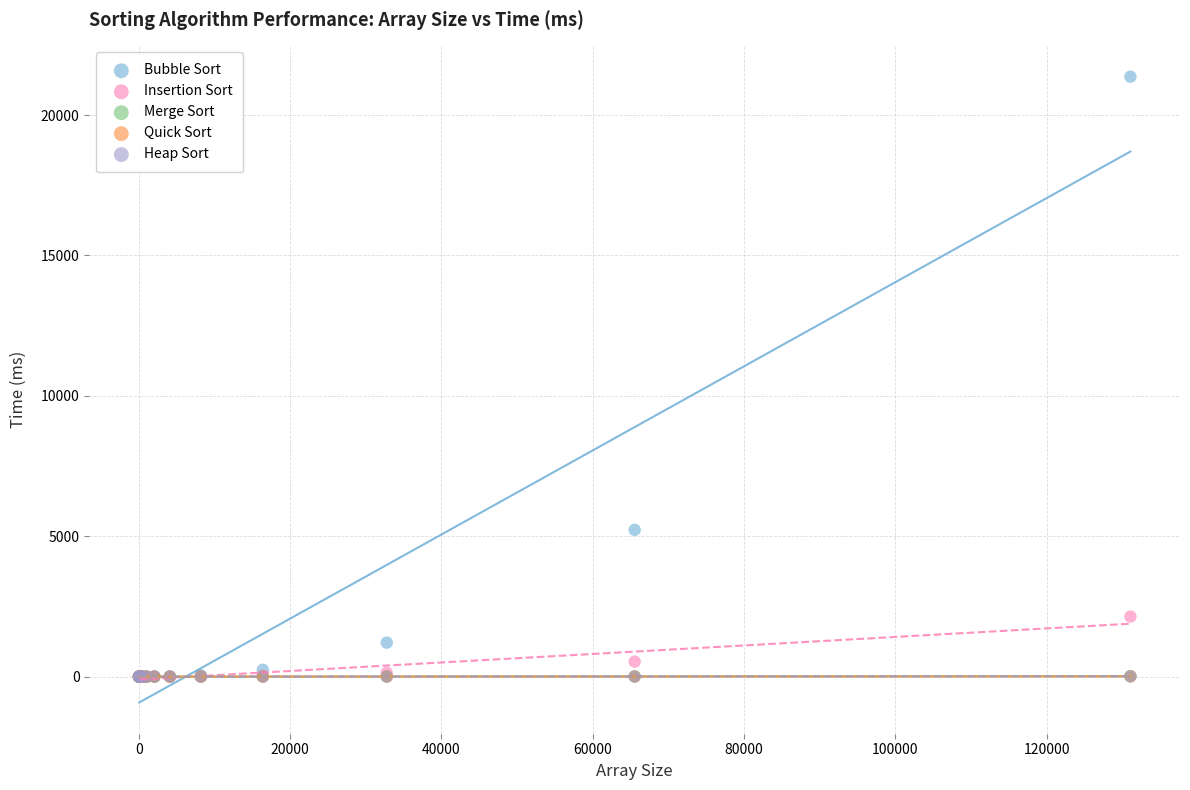

Which series has the widest spread of Y values?

Bubble Sort